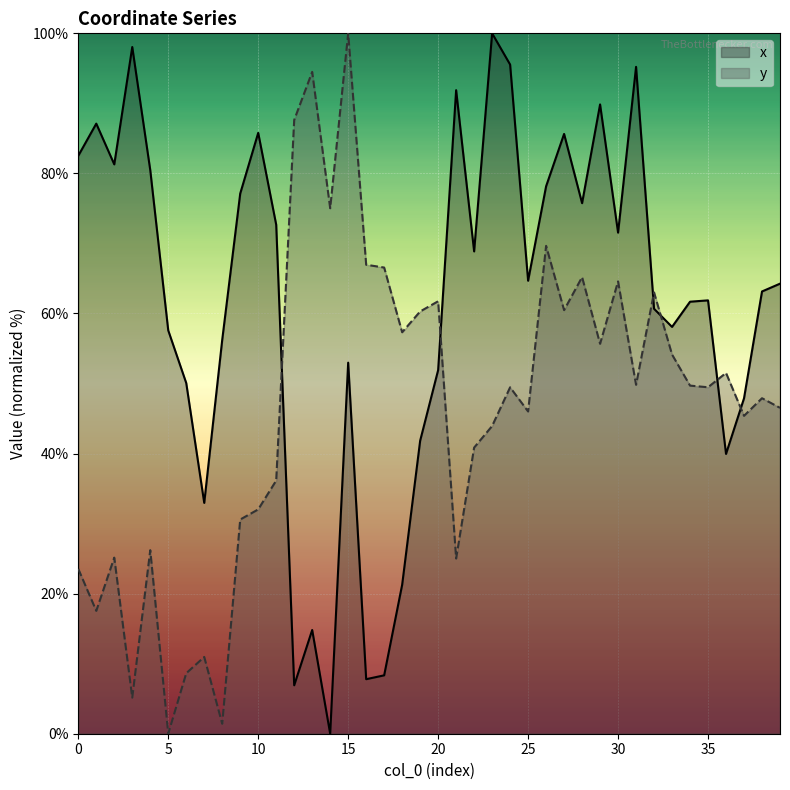

Which has a higher value, 2 or 5?

2